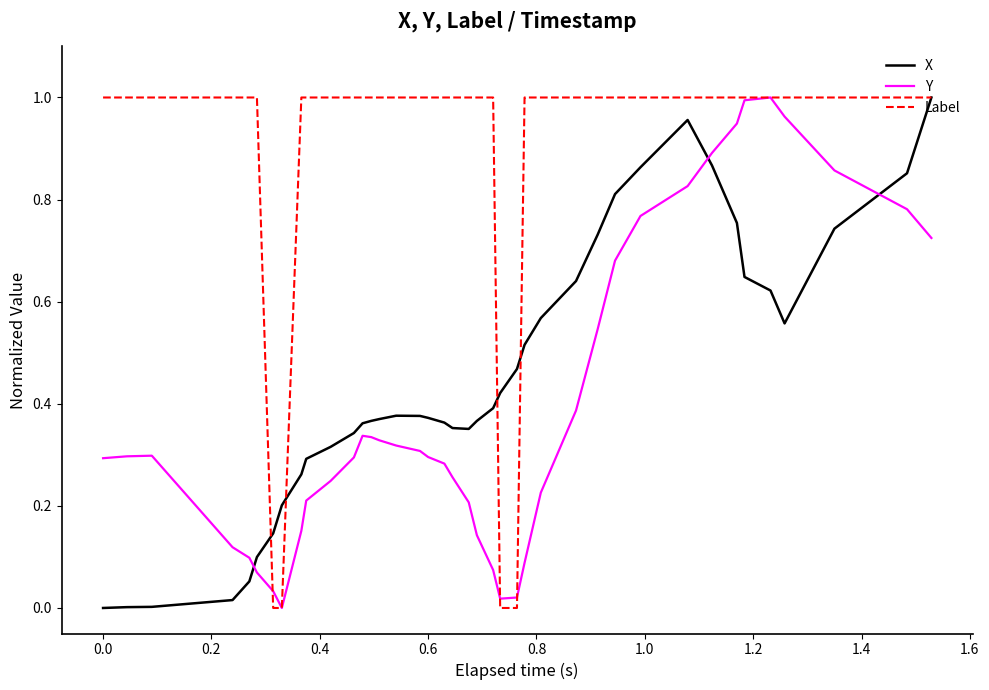

Which series has the largest total across all categories?

Label